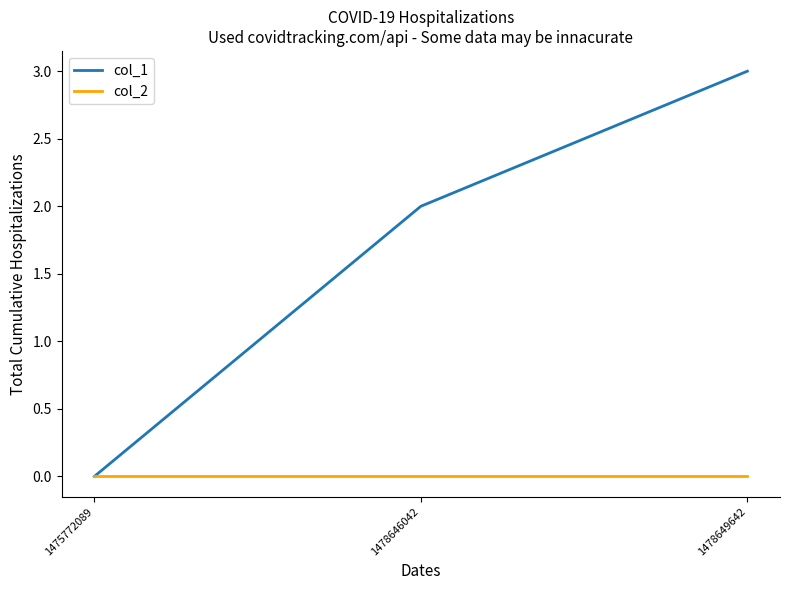

Reading left to right, extract all data points from this chart.

col_1: 1475772089=0	1478646042=2	1478649642=3
col_2: 1475772089=0	1478646042=0	1478649642=0